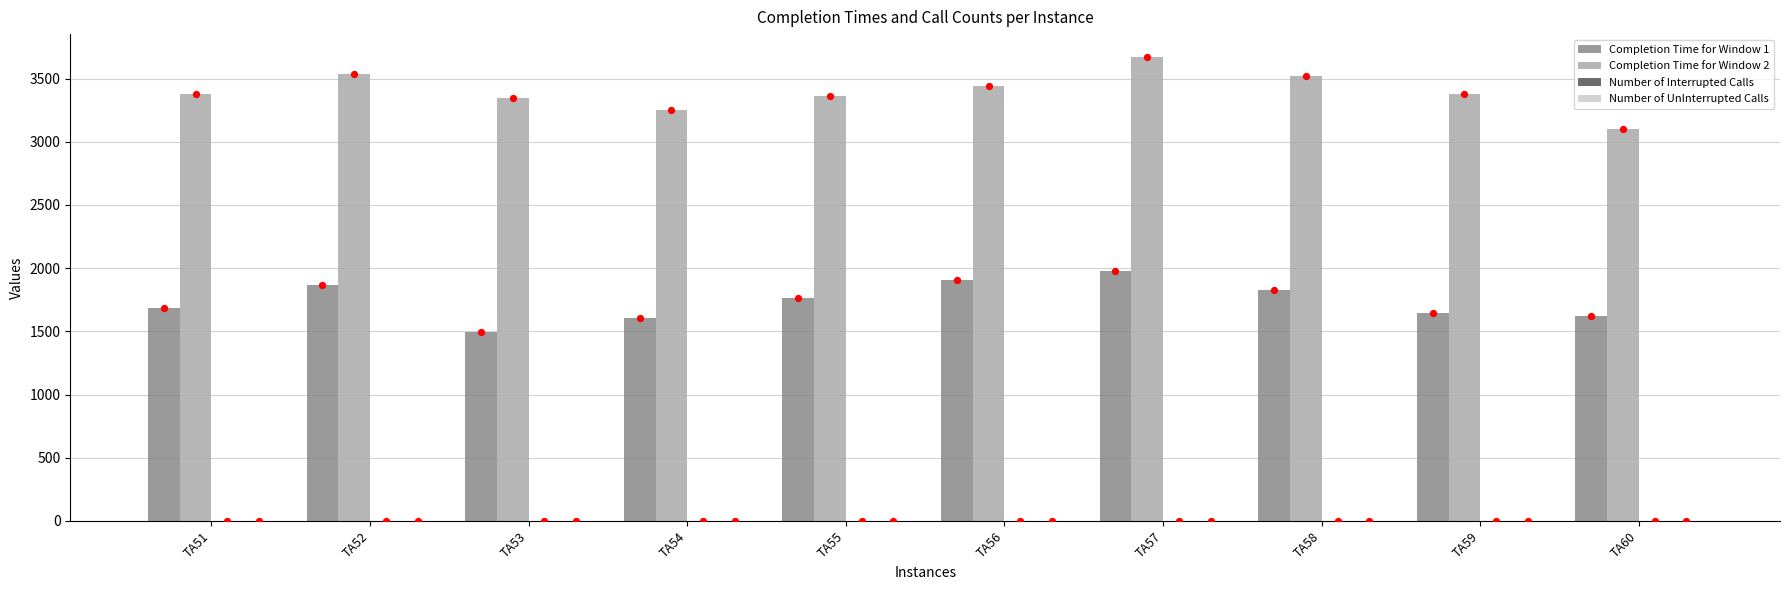

What is the total value across all series at TA59?

5024